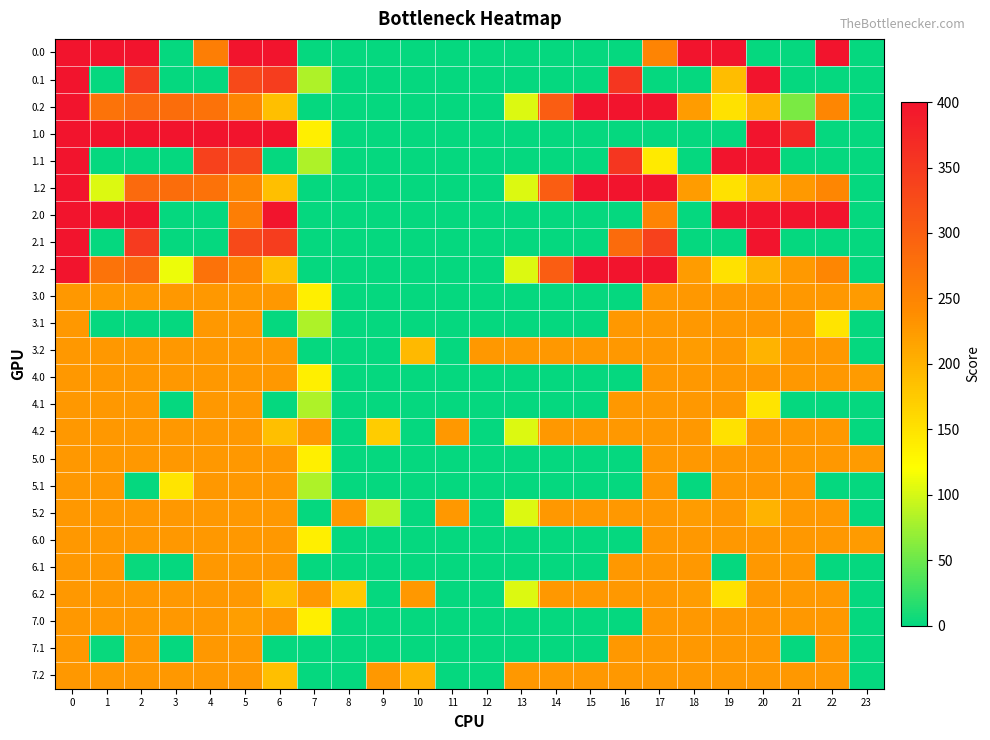

Between 14 and 21, which series saw the biggest shift?

2.0